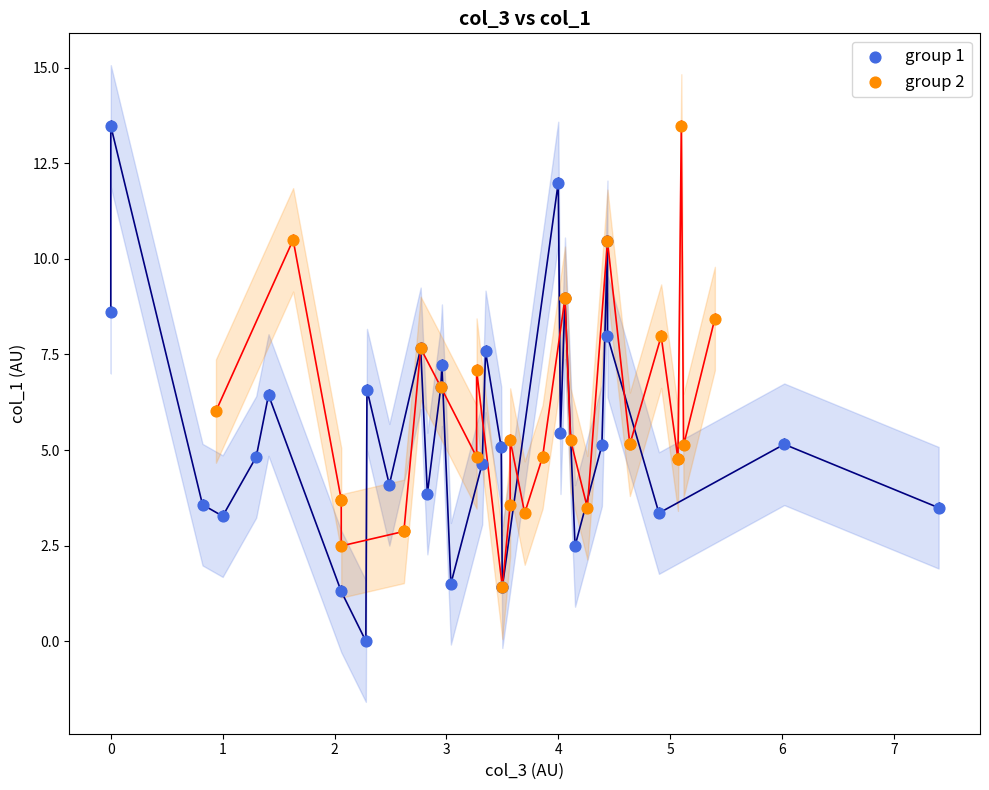

Which series has the largest Y range (max minus min)?

group 1